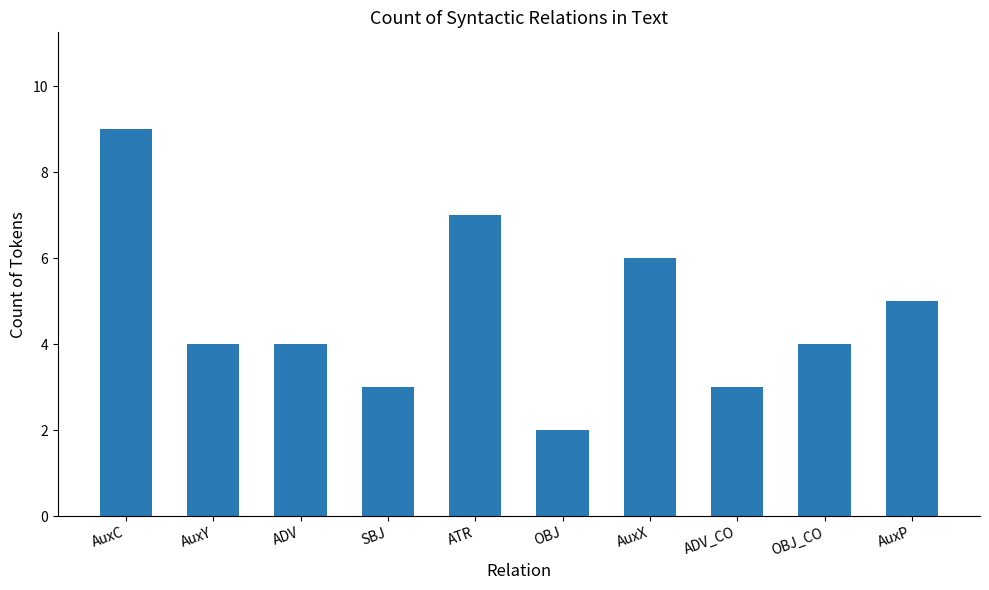

How many bars are there in total?

10